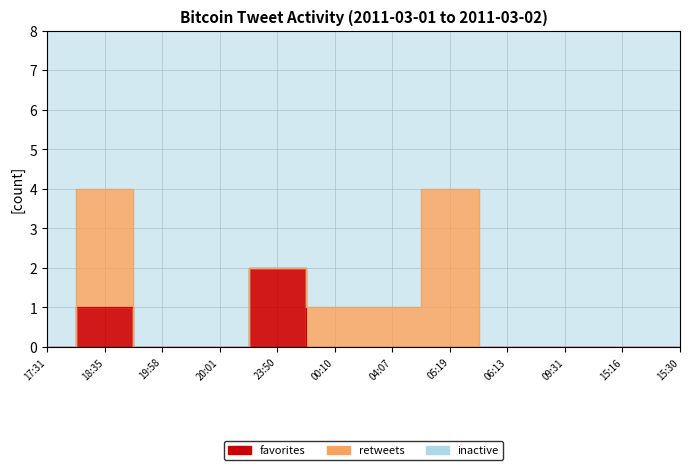

True or false: baseline has more than 1 points higher than both neighbors.

False